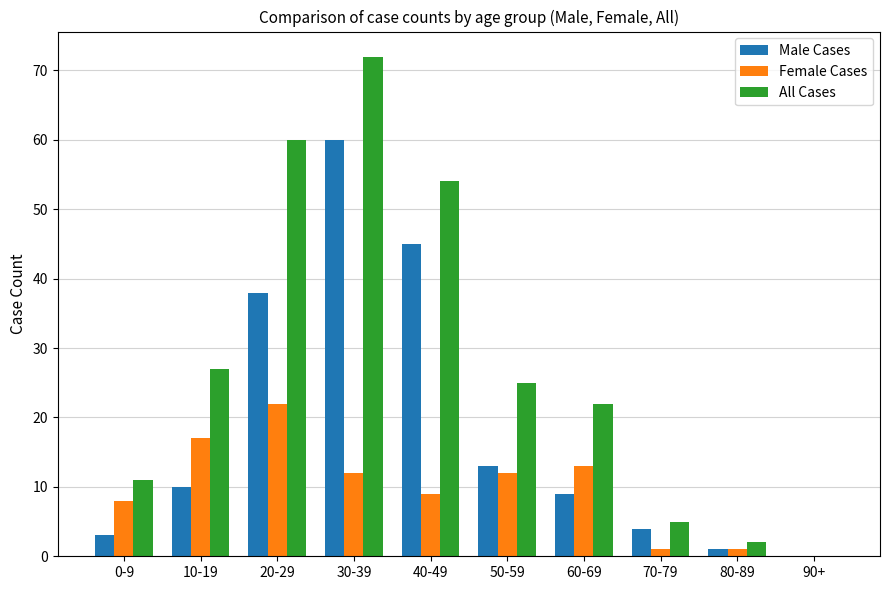

The All Cases series shows 2 at 80-89. True or false?

True